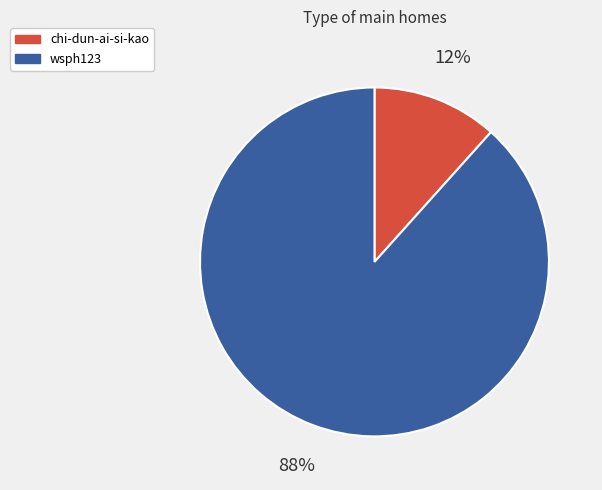

To the nearest percent, what is the average slice percentage?

50%